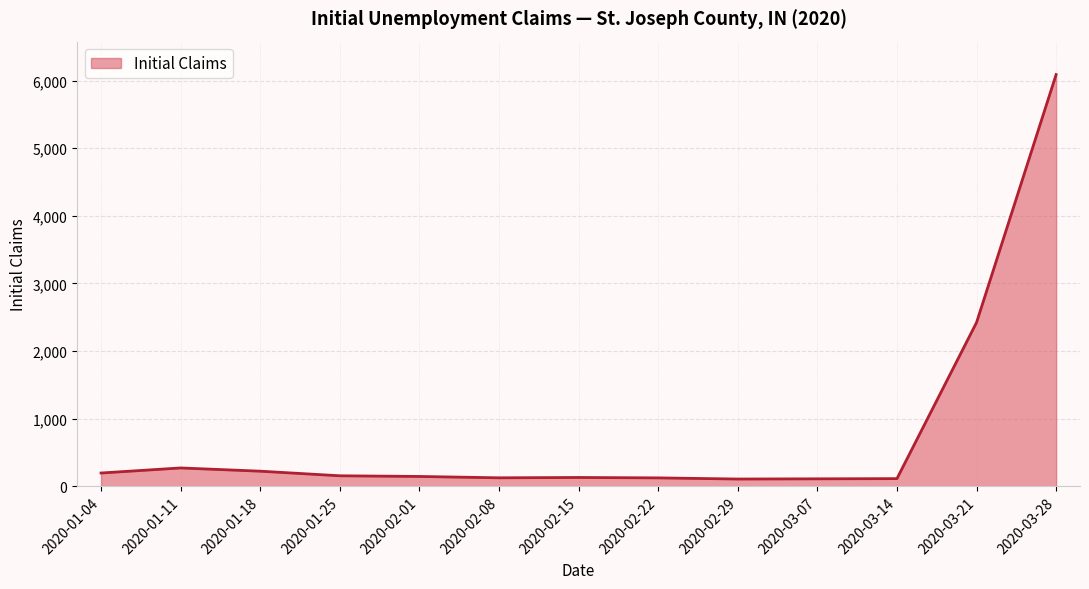

What is the change in value from 2020-01-18 to 2020-02-22?

-99